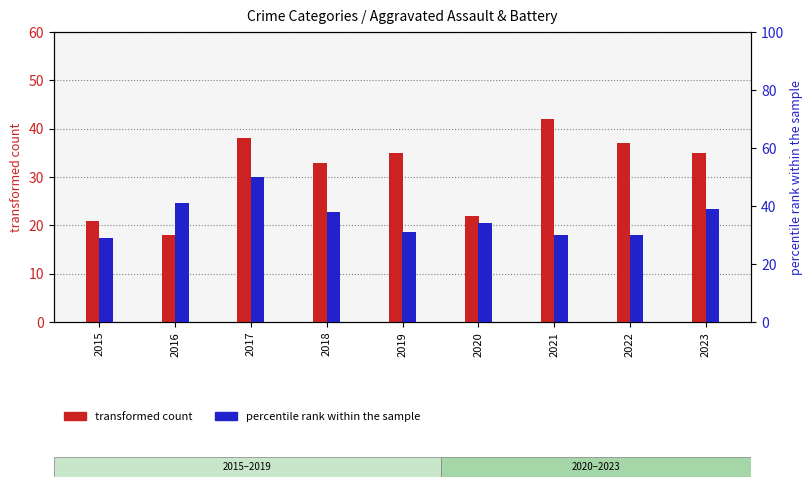

At which label does percentile rank within the sample reach its minimum?

2015